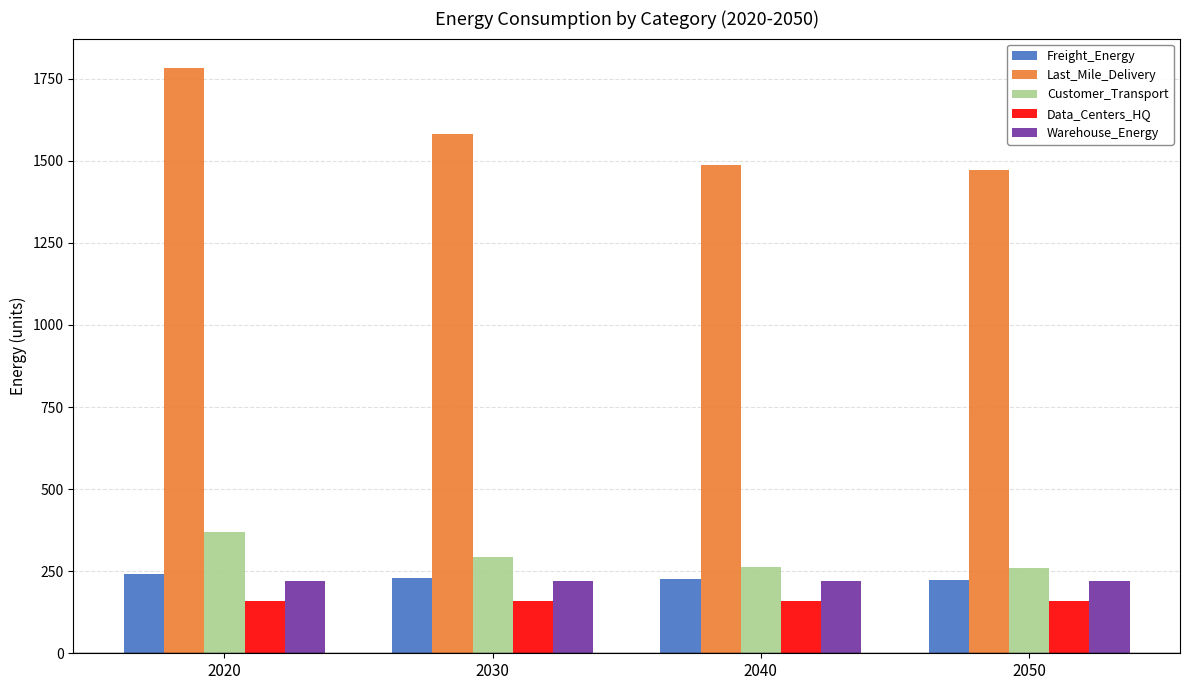

Are the bars grouped side by side (vs. stacked)?

Yes